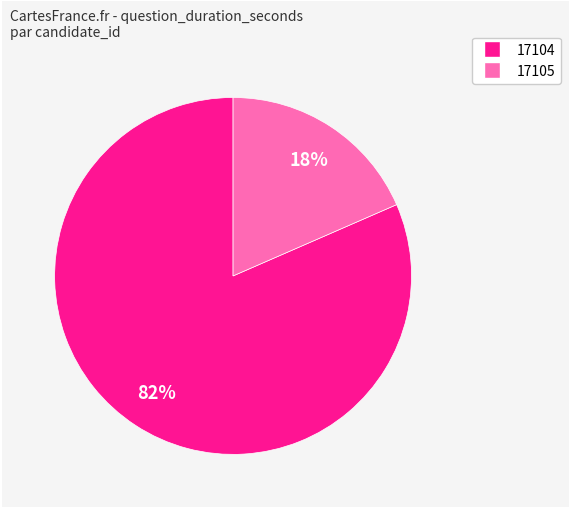

Is there a majority slice in this chart?

Yes